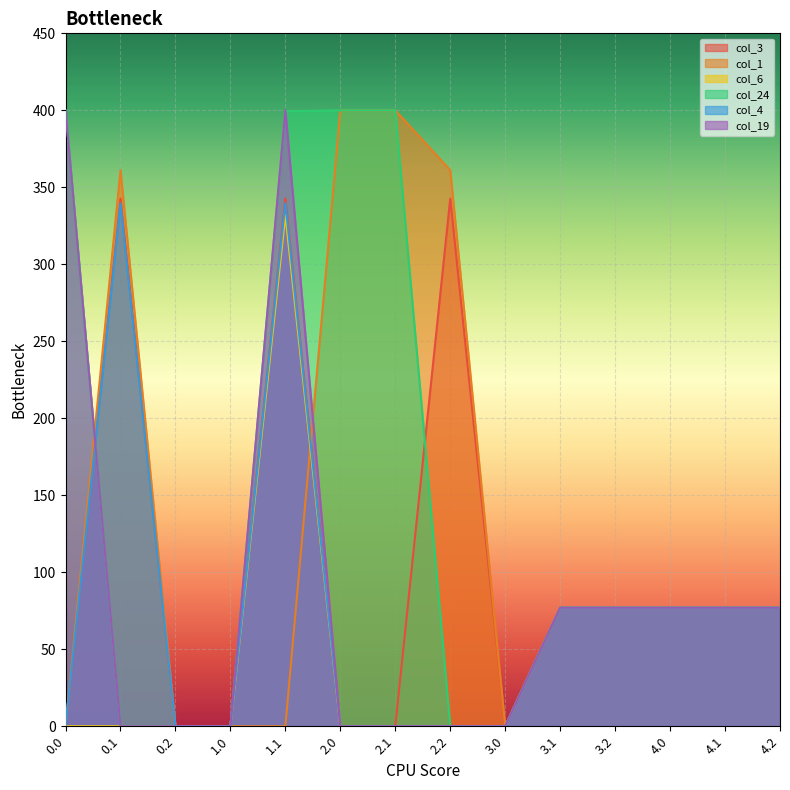

Does the chart display data point markers on the line(s)?

No